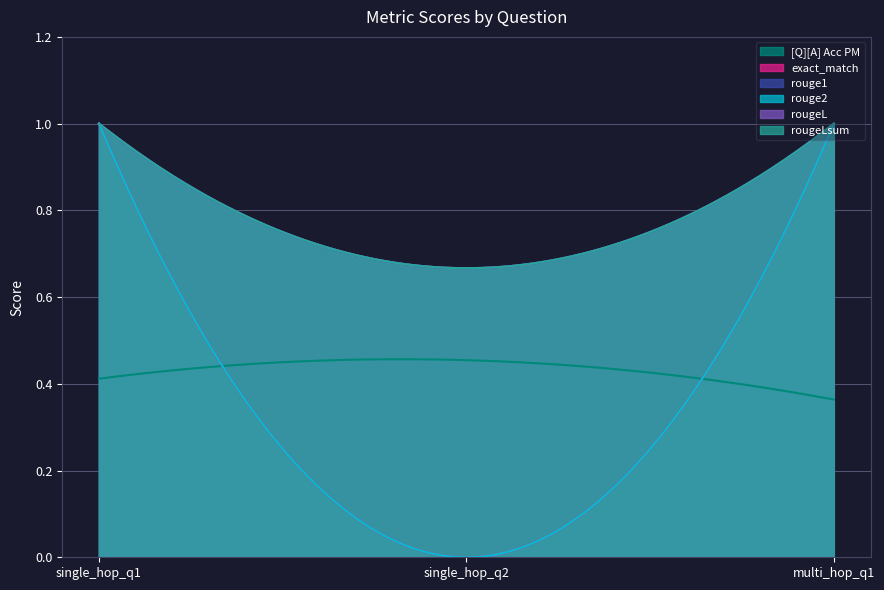

Is it true that exact_match equals 1.0 at 0?

True